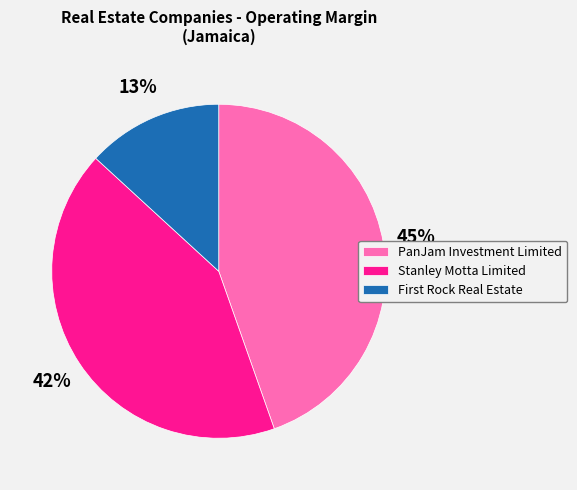

What percentage is the PanJam Investment Limited slice, to the nearest percent?

45%